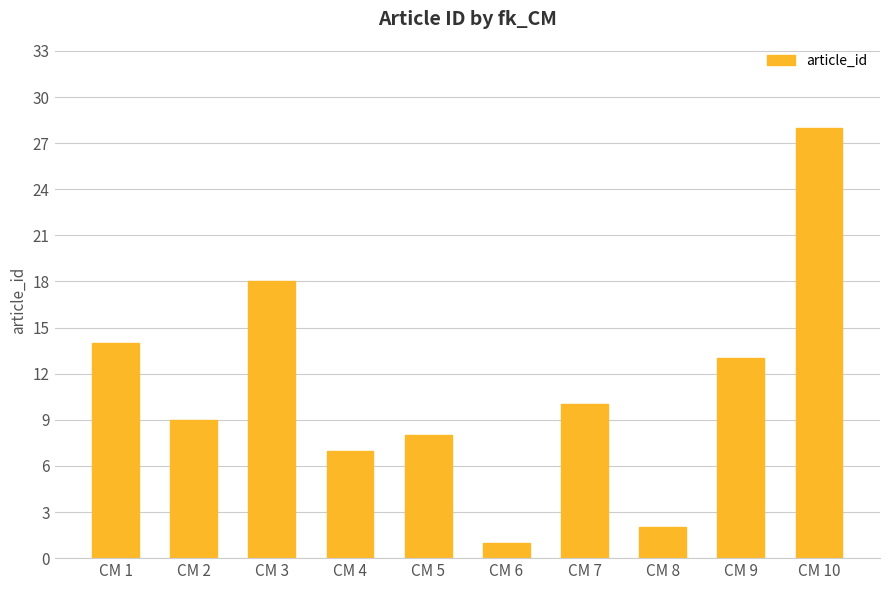

At which label is the value closest to 14?

CM 1